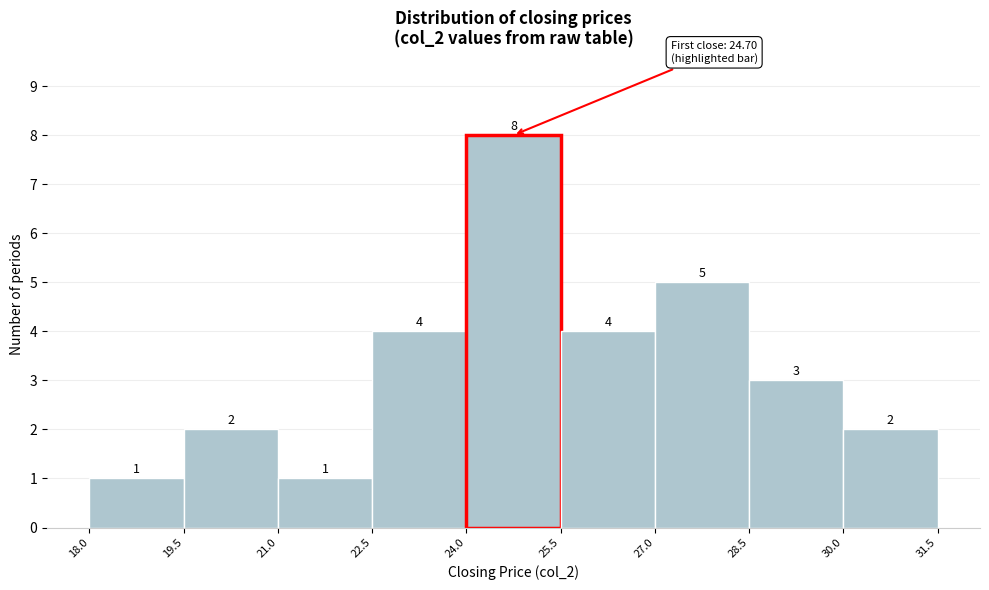

Reading left to right, transcribe this chart: for each bar, give the range it covers on the x-axis and its height.

18.0 to 19.5: 1
19.5 to 21.0: 2
21.0 to 22.5: 1
22.5 to 24.0: 4
24.0 to 25.5: 8
25.5 to 27.0: 4
27.0 to 28.5: 5
28.5 to 30.0: 3
30.0 to 31.5: 2